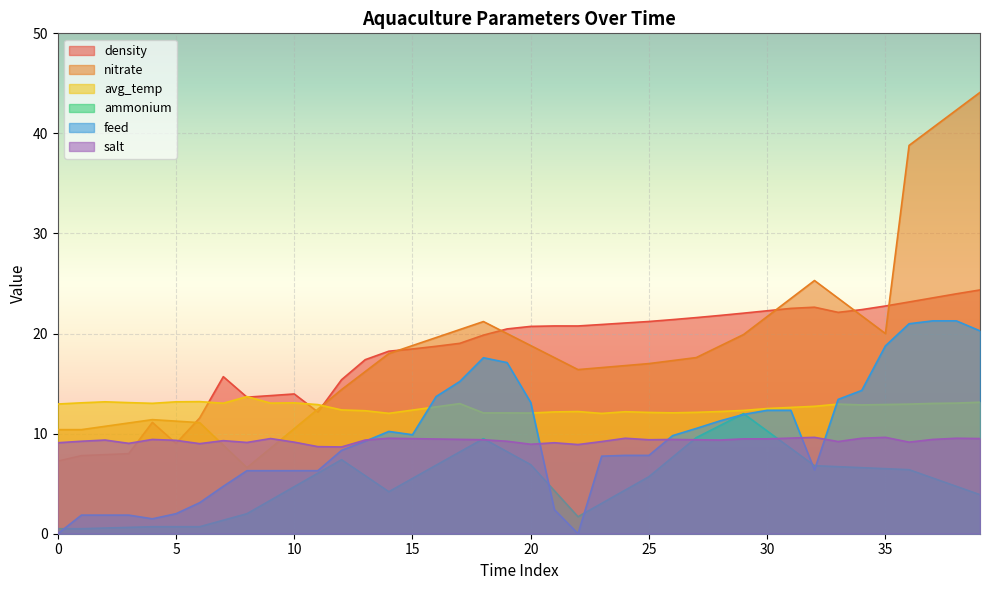

What is the minimum value for avg_temp?

12.0